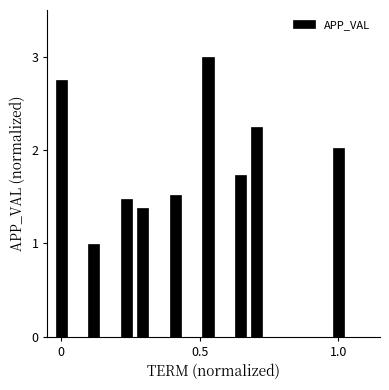

Are the bars horizontal?

No